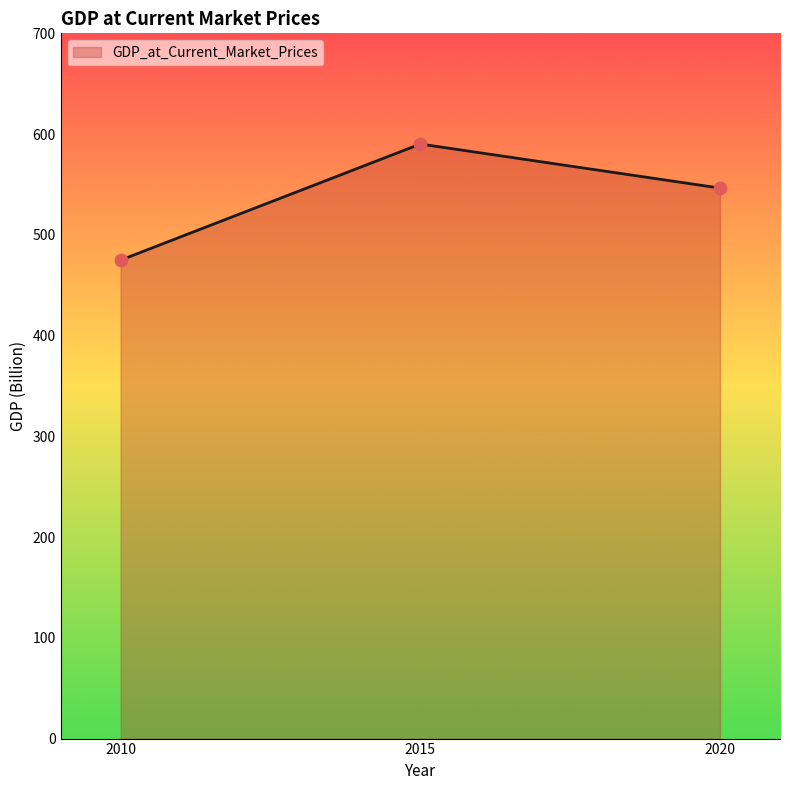

Approximately how many times larger is the value at 2020 compared to 2015?

0.9